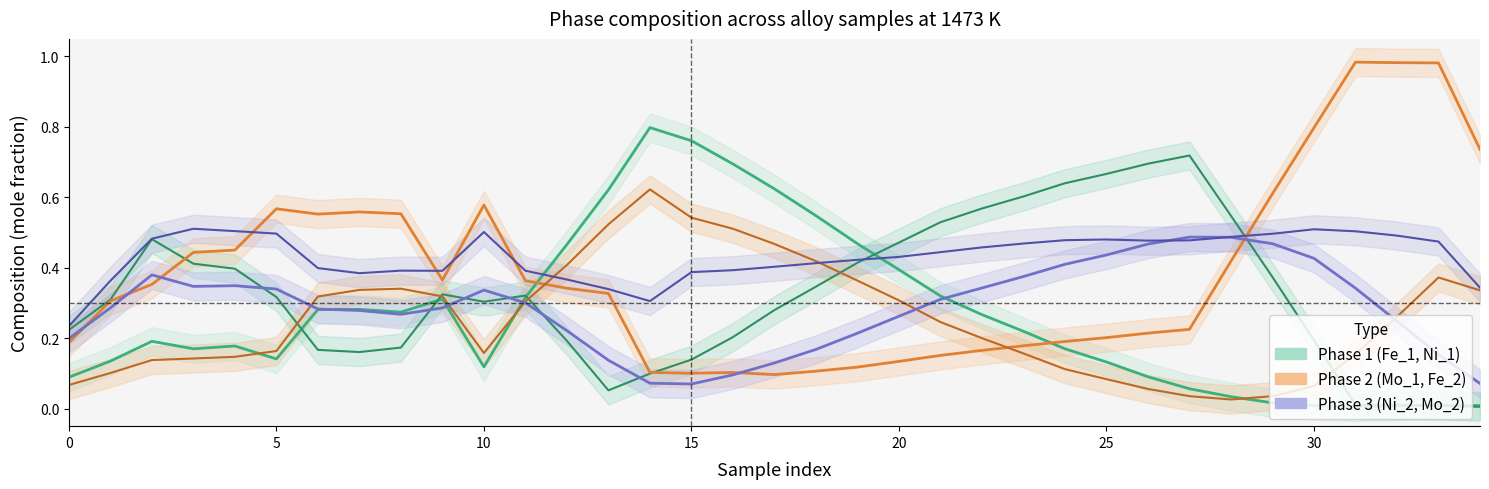

How many lines are shown in the chart?

6